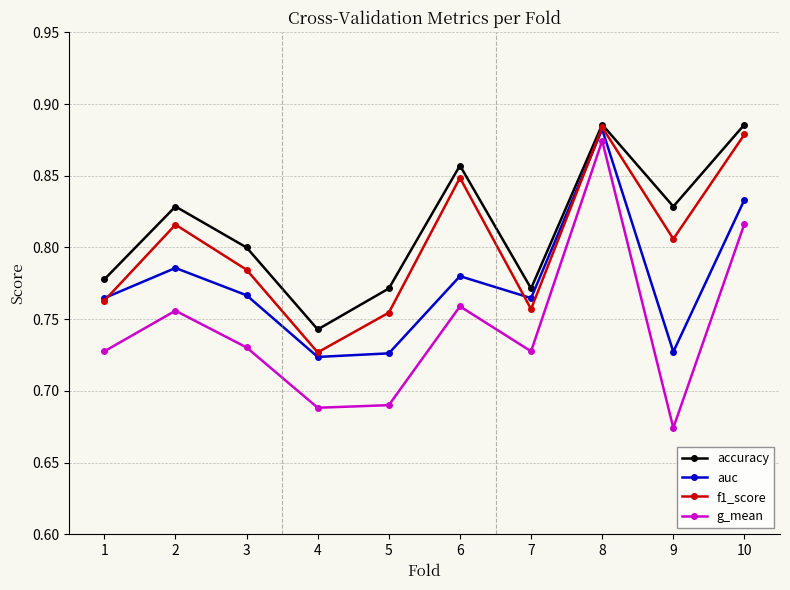

What are all the series names shown in the legend?

accuracy, auc, f1_score, g_mean